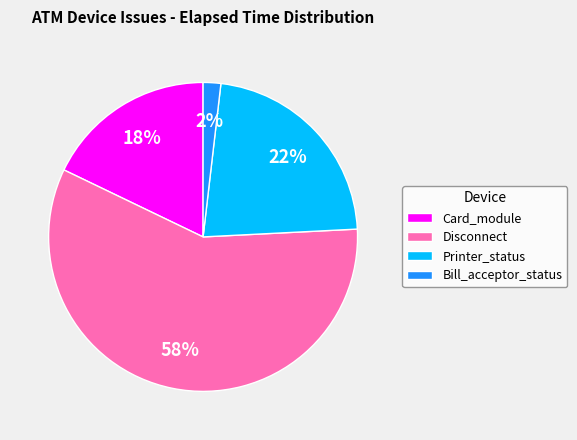

Is there any slice that represents more than half of the pie?

Yes